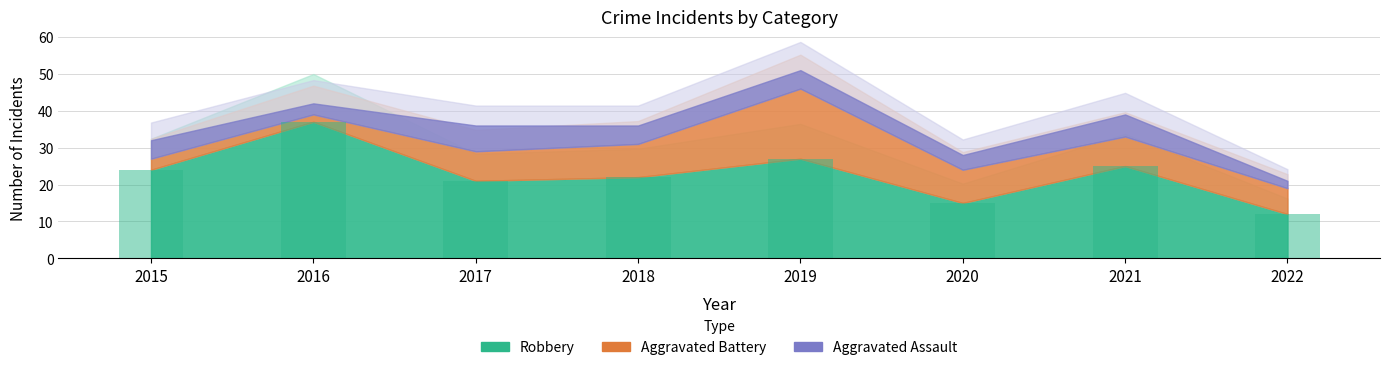

What is the difference between the maximum and minimum values?

25